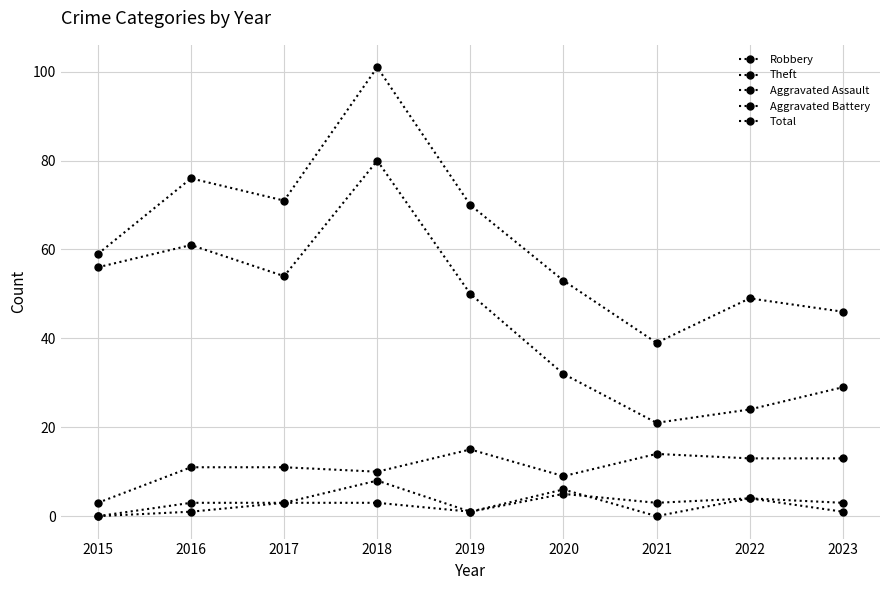

What is the value of the Aggravated Battery point at the 8th from the left?

4